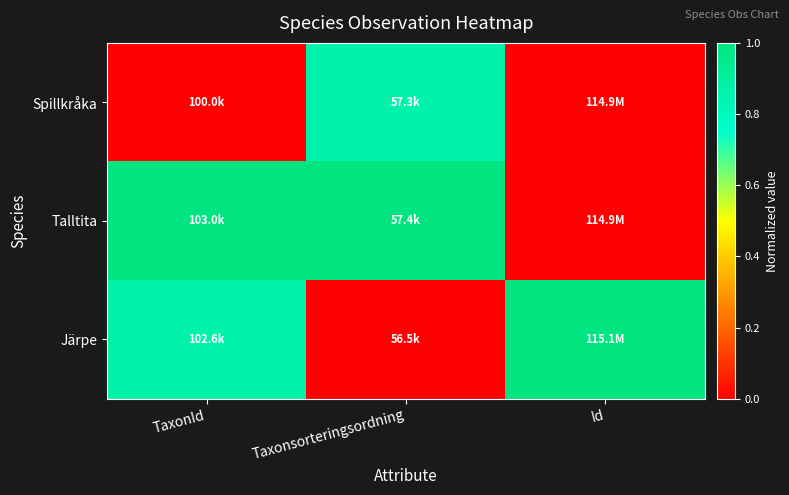

Count the number of categories in the chart.

3